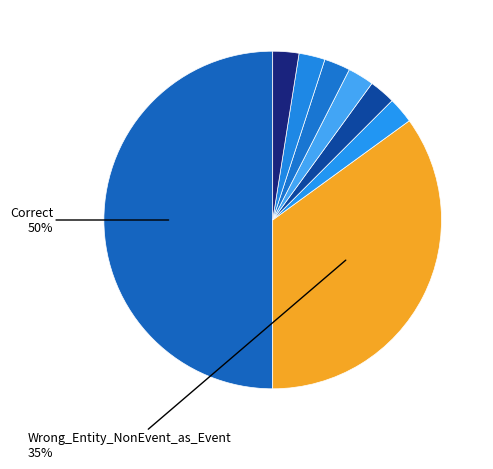

What is the smallest slice in the pie chart?

Wrong_Tag_I_as_E